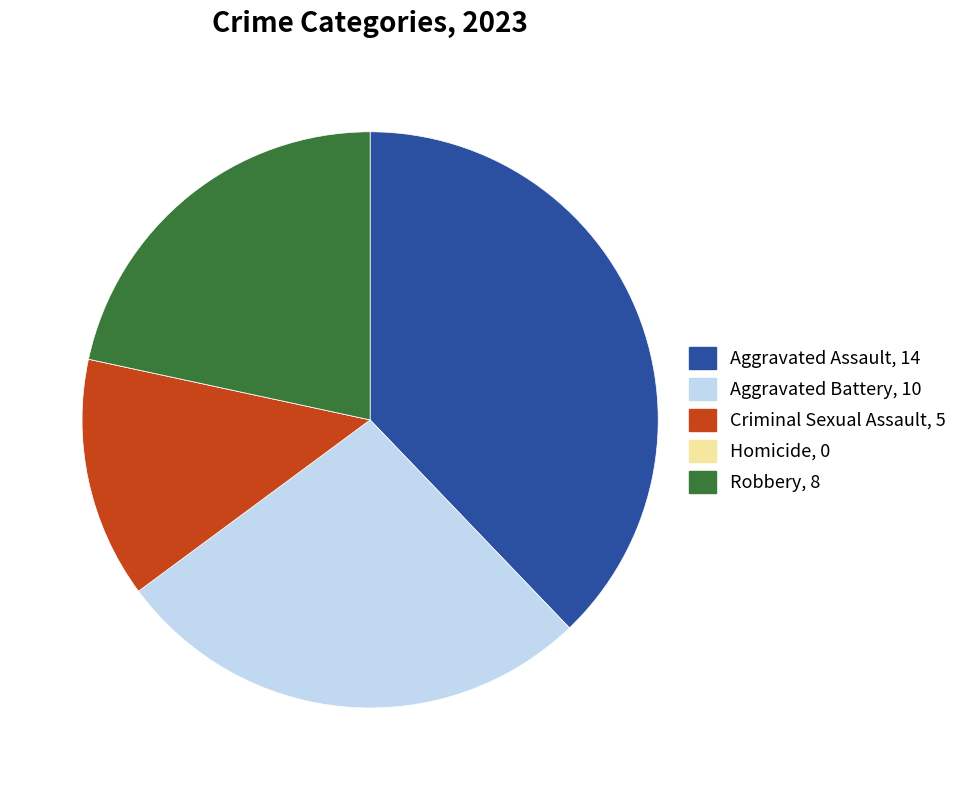

The Aggravated Assault slice represents 24% of the pie. True or false?

False